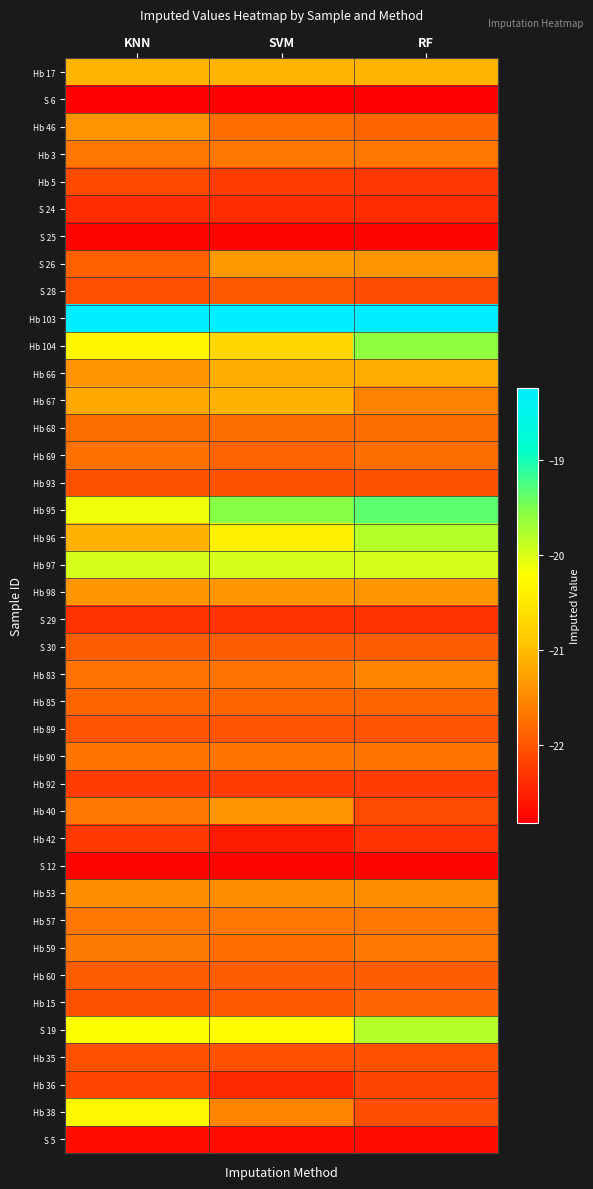

What is the spread (max minus min) of values at KNN?

4.6